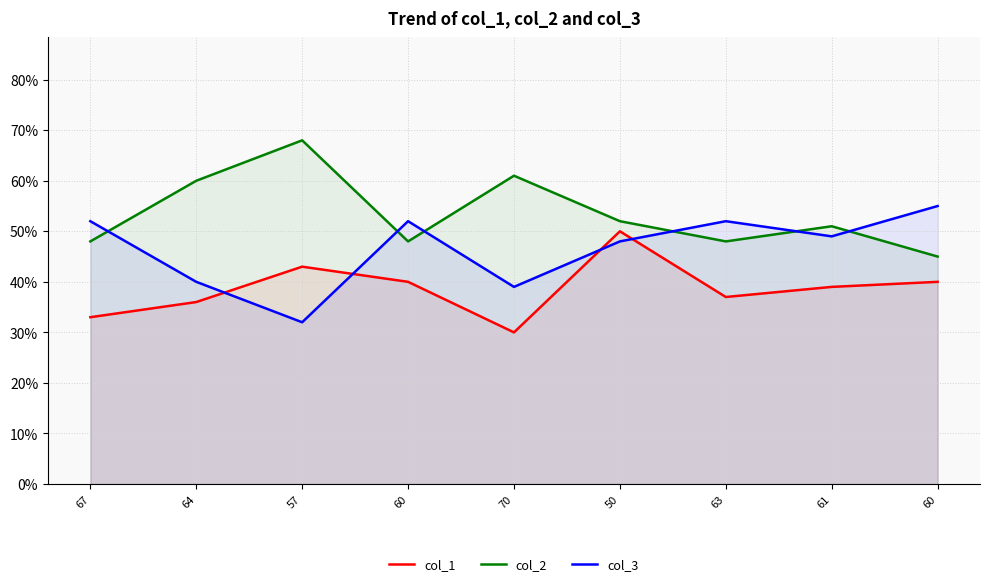

Rank the series at 61 from lowest to highest value.

col_1, col_3, col_2